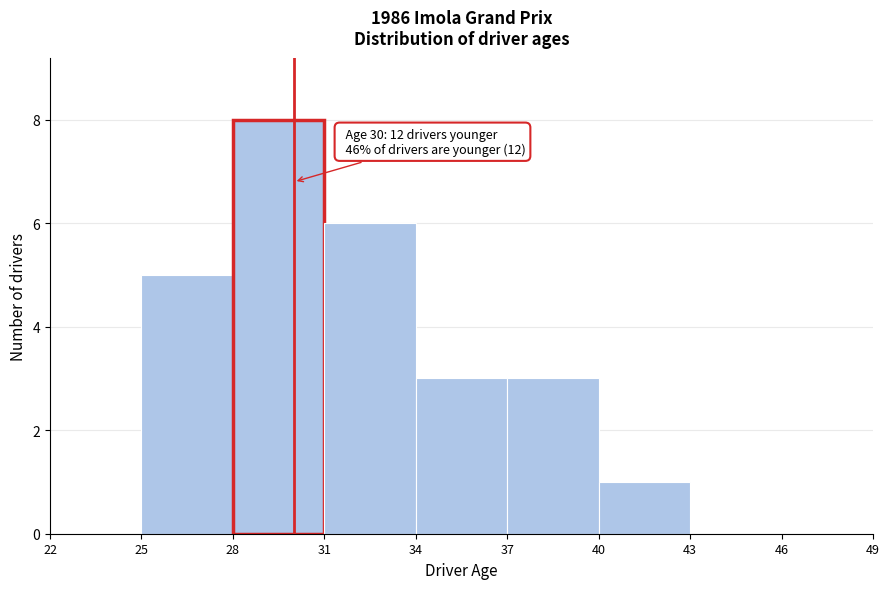

Over which range of the x-axis is the bar tallest?

28 to 31